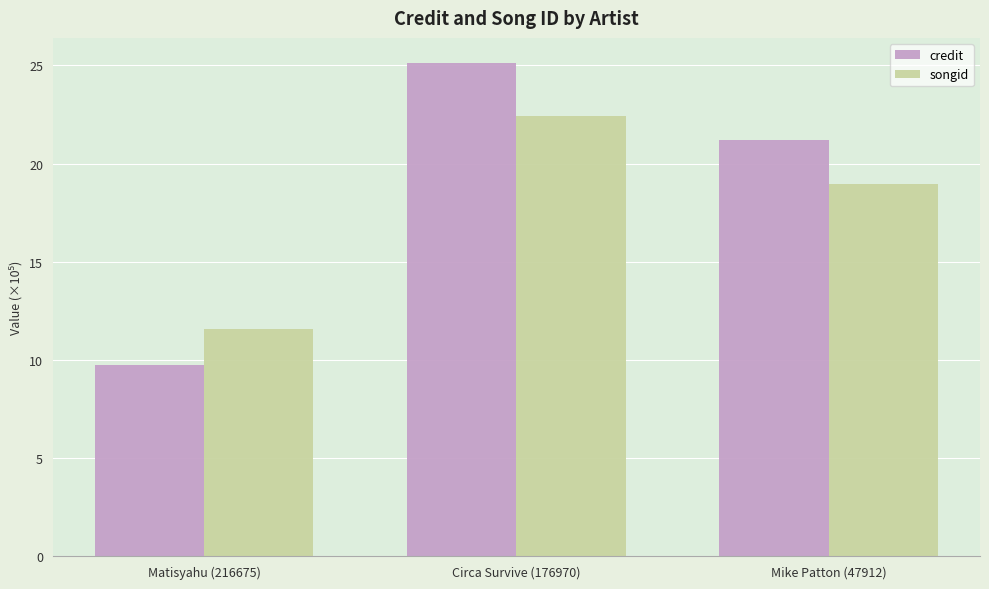

What is the difference between the highest and lowest values at Circa Survive (176970)?

2.7